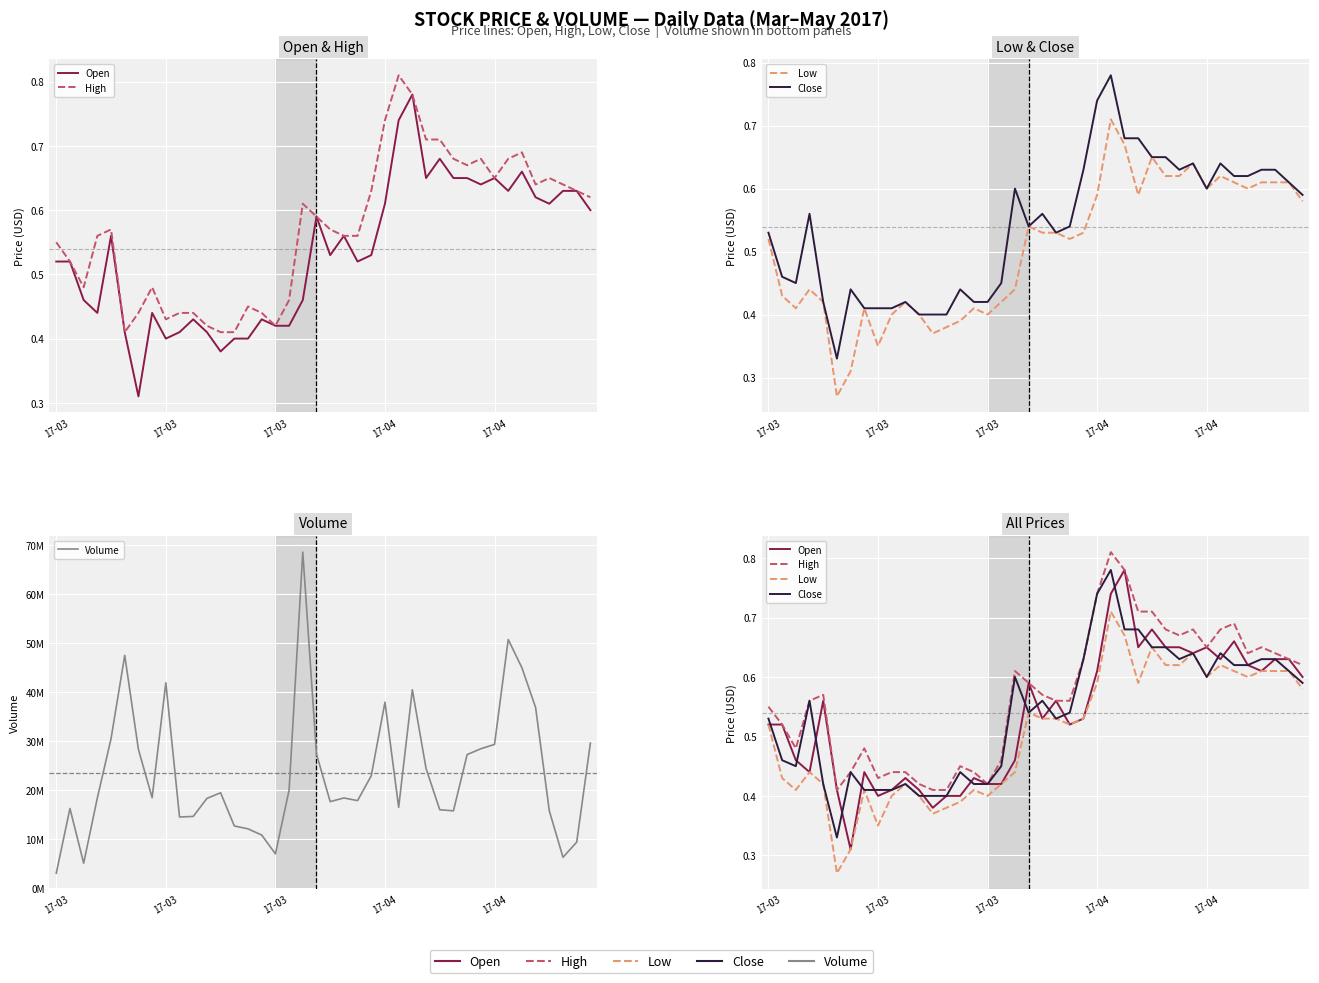

What is the spread (max minus min) of values at 17-04?

18457299.6